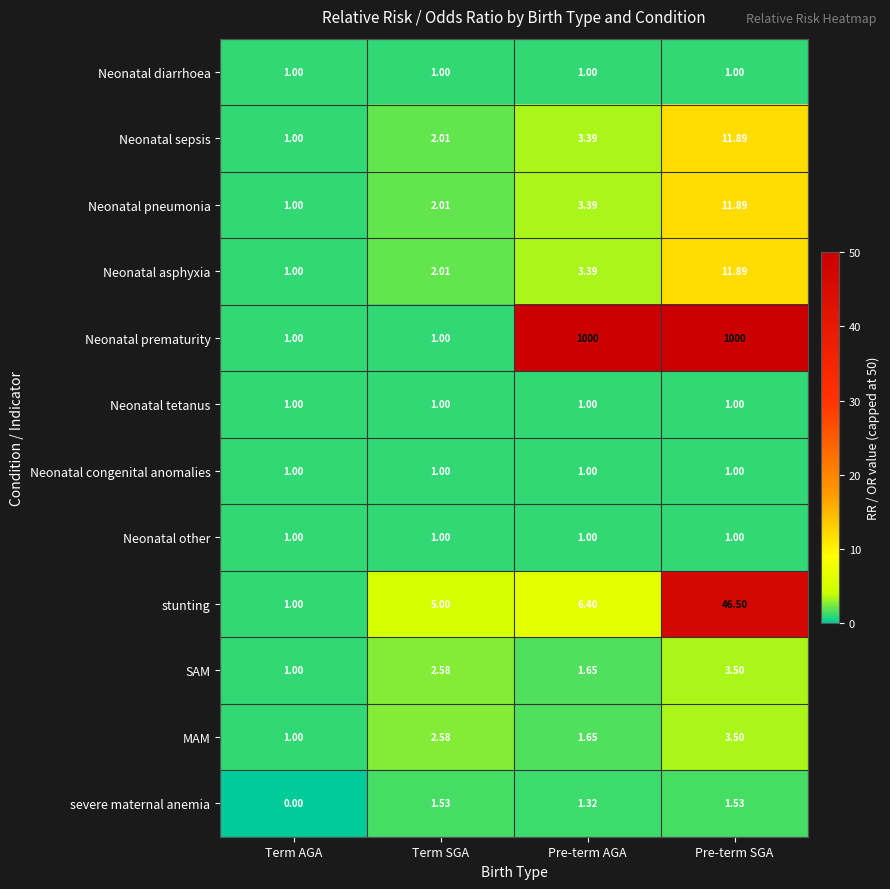

At which label does MAM first exceed 2?

Term SGA